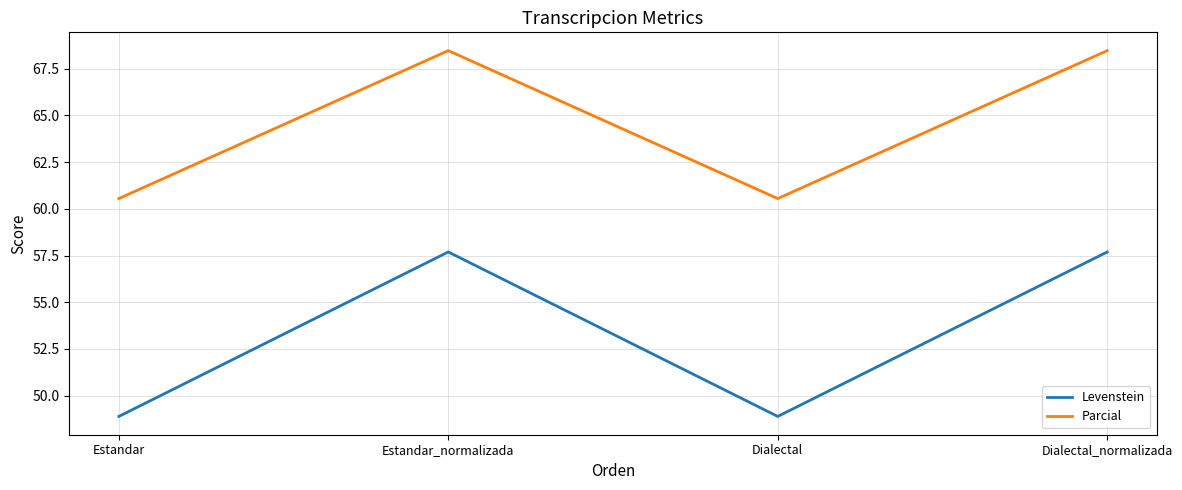

True or false: Parcial and Levenstein cross at least once.

False